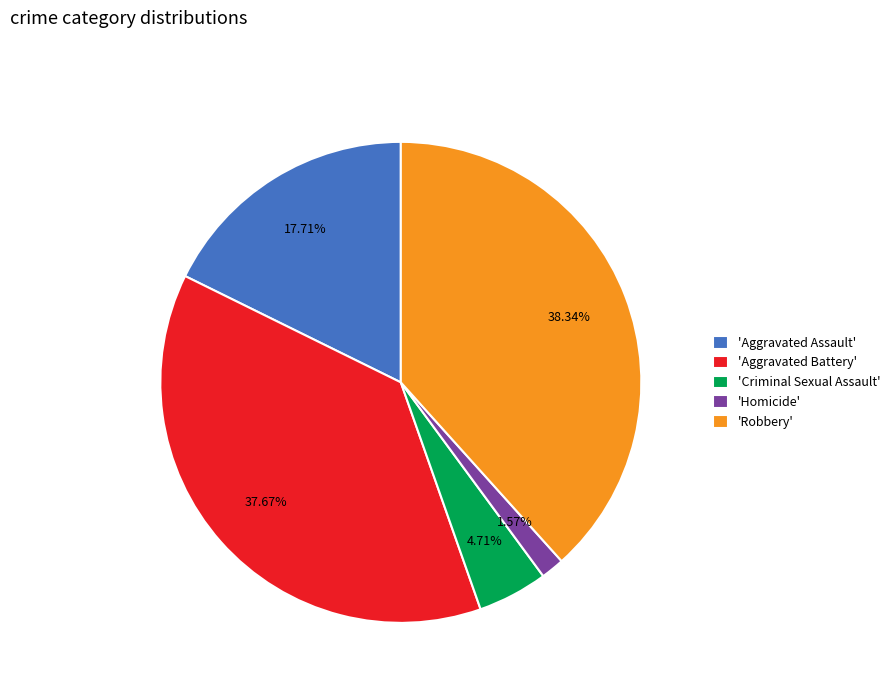

Which has a higher value, 'Aggravated Assault' or 'Aggravated Battery'?

'Aggravated Battery'